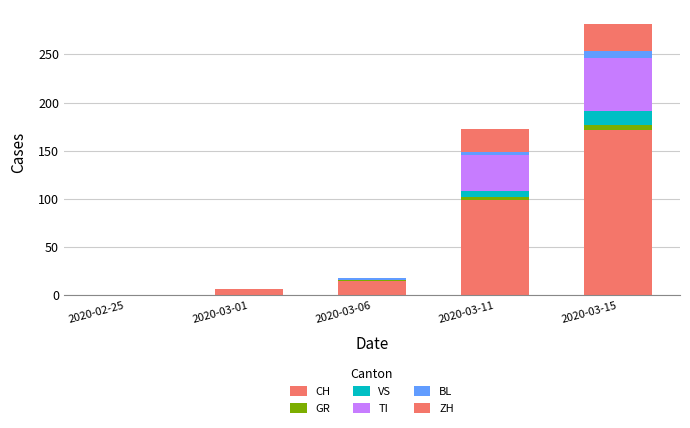

Are the bars grouped side by side (vs. stacked)?

No